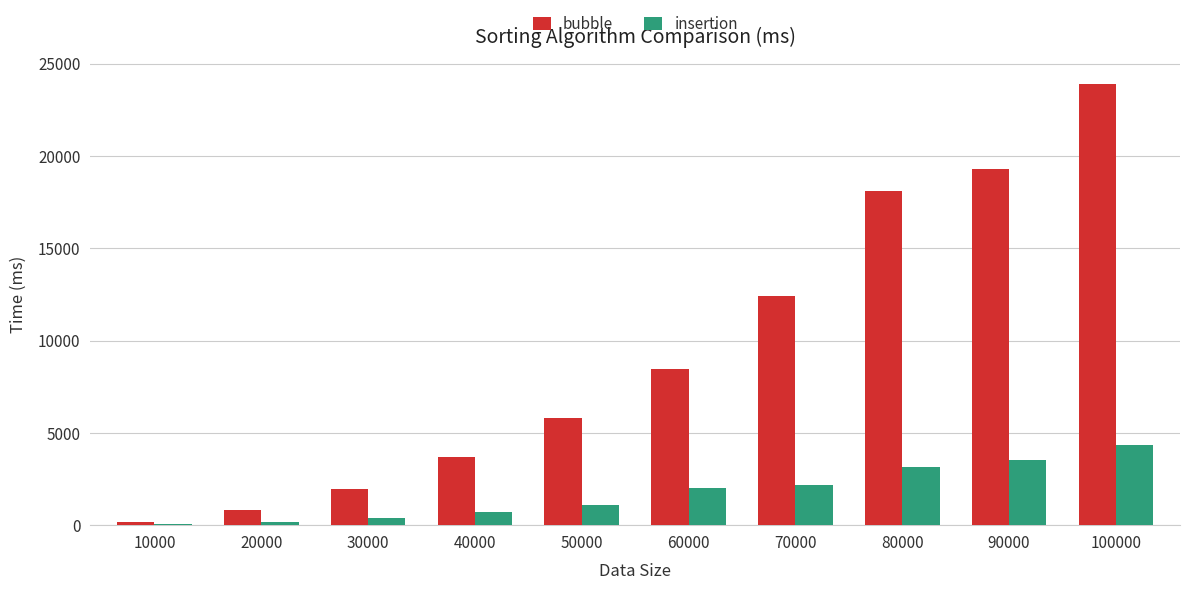

Is it true that insertion equals 173 at 20000?

True